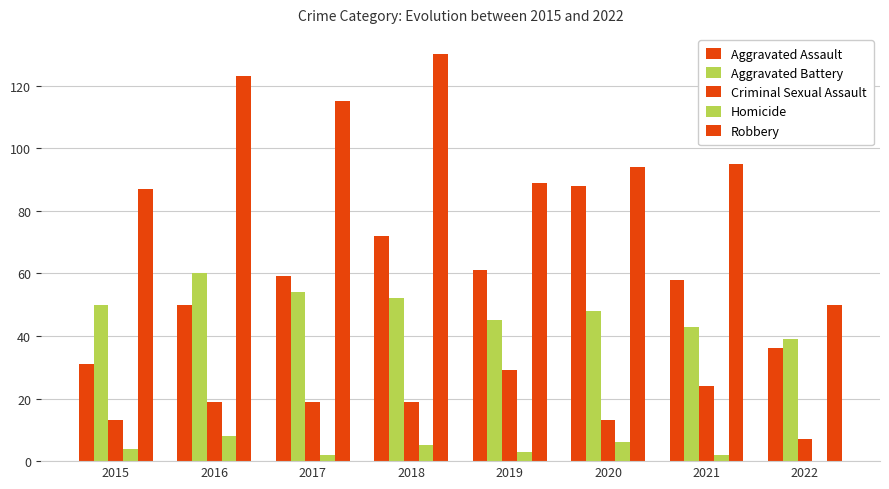

What is the value of the Aggravated Battery bar at the 4th from the left?

52